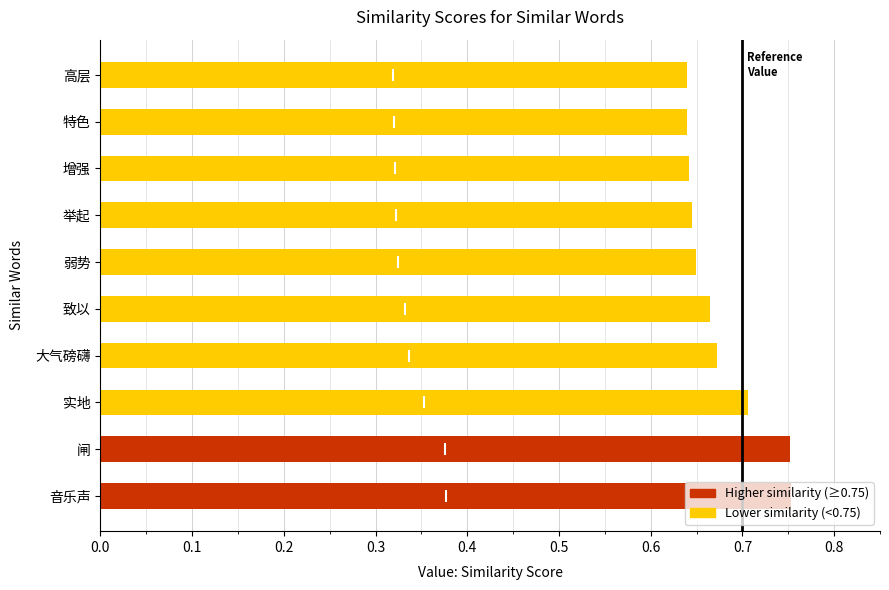

How many values are between 0 and 1?

10